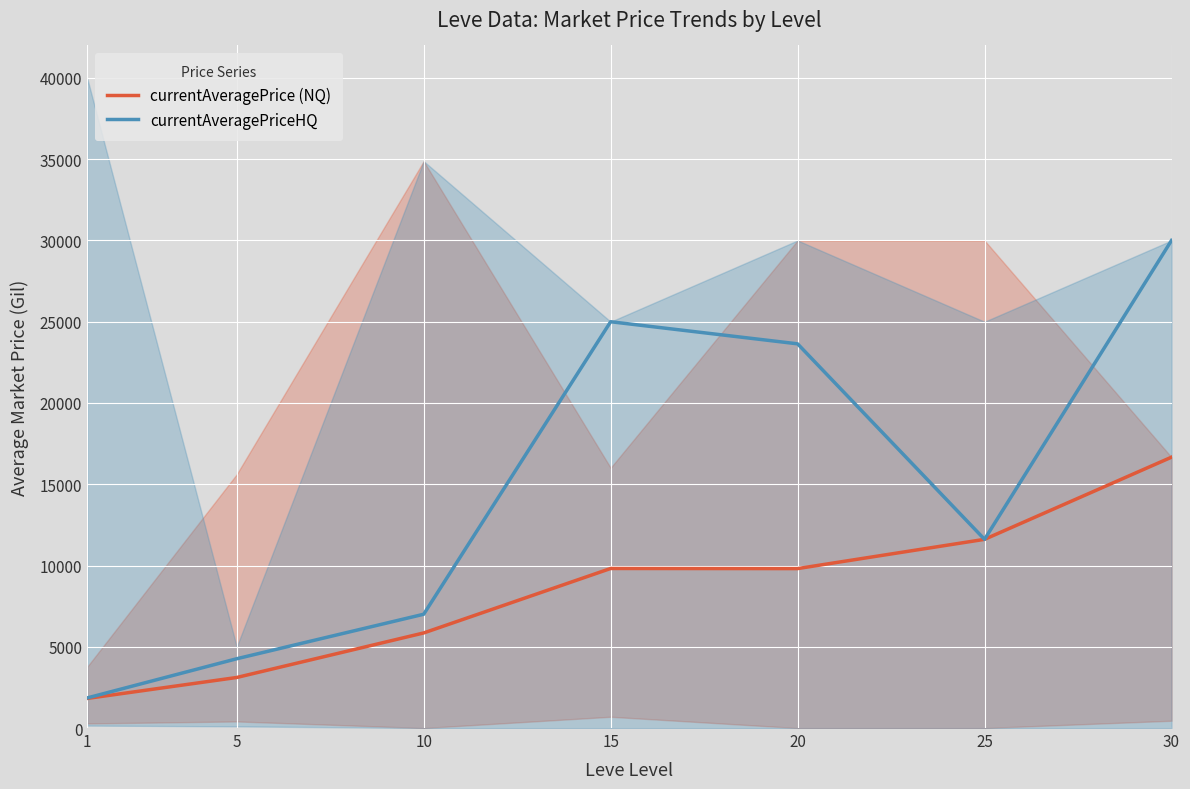

The value of currentAveragePriceHQ at 5 is 7472. True or false?

False